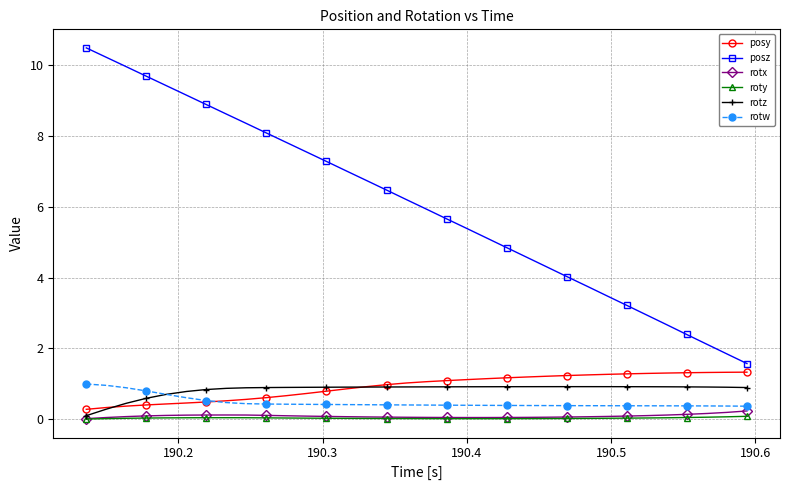

What is the maximum value for rotz?

0.9